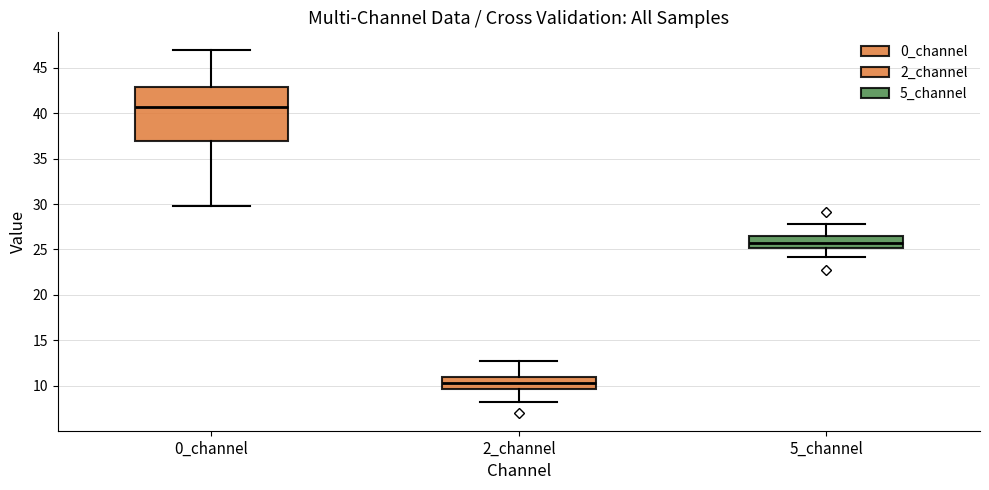

Comparing the boxes themselves (not the whiskers), which one is the tallest?

0_channel